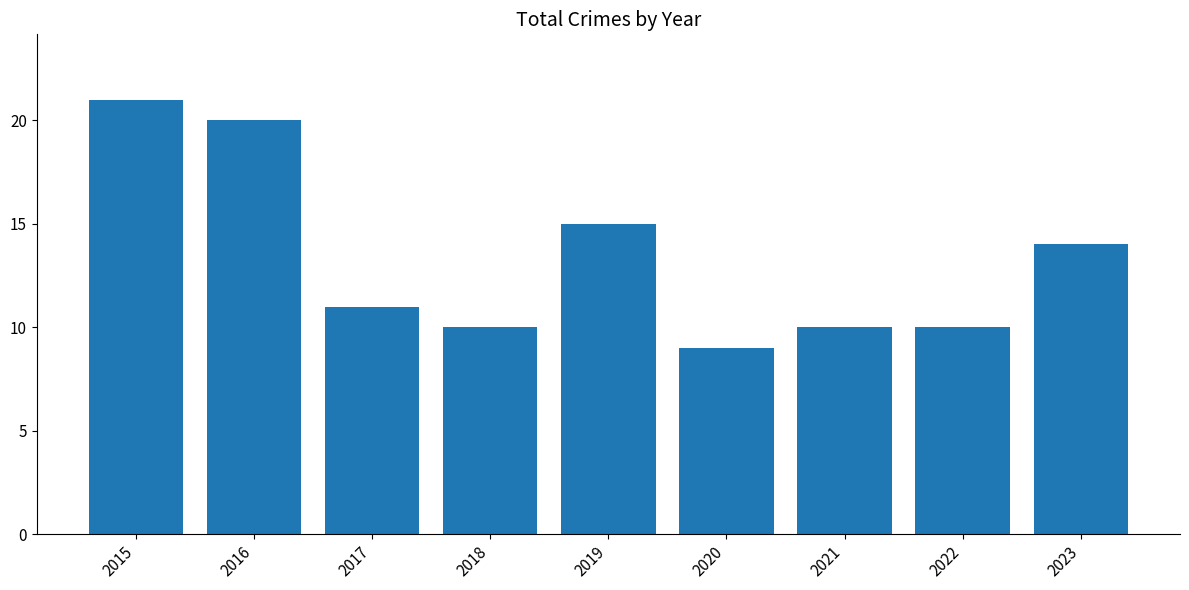

What is the value of the 4th bar from the left?

10